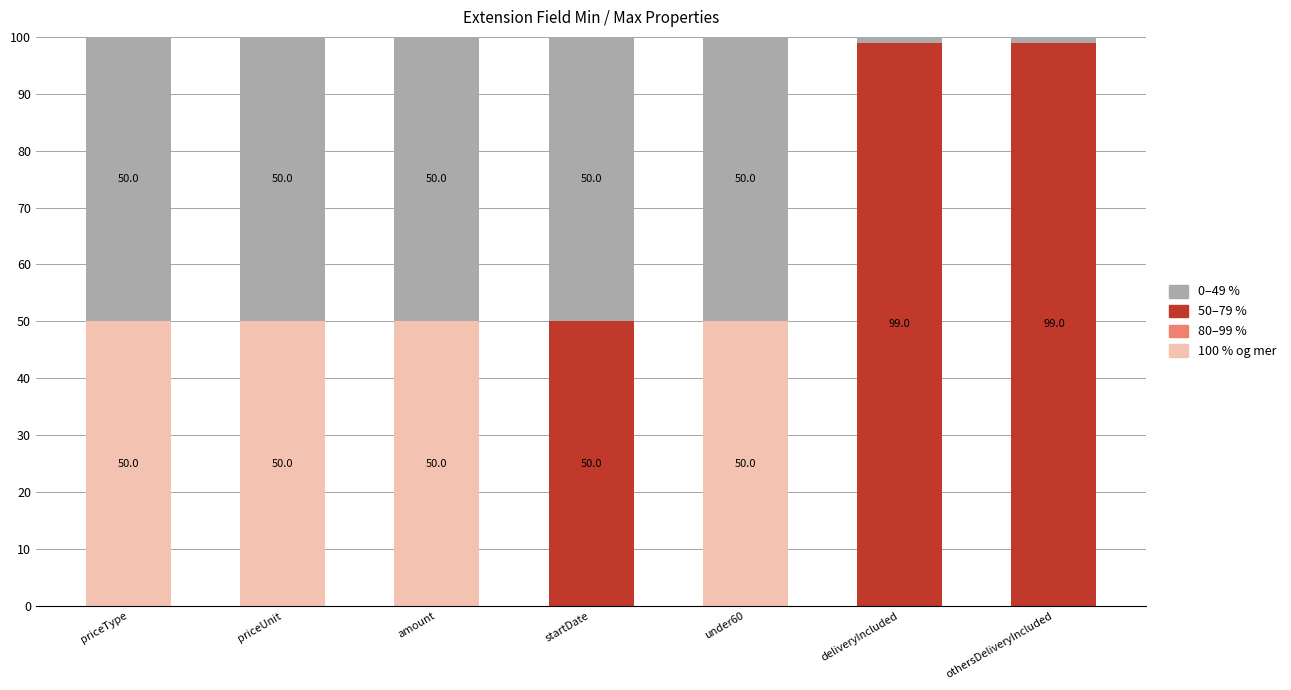

What is the sum of all 100 % og mer values?

200